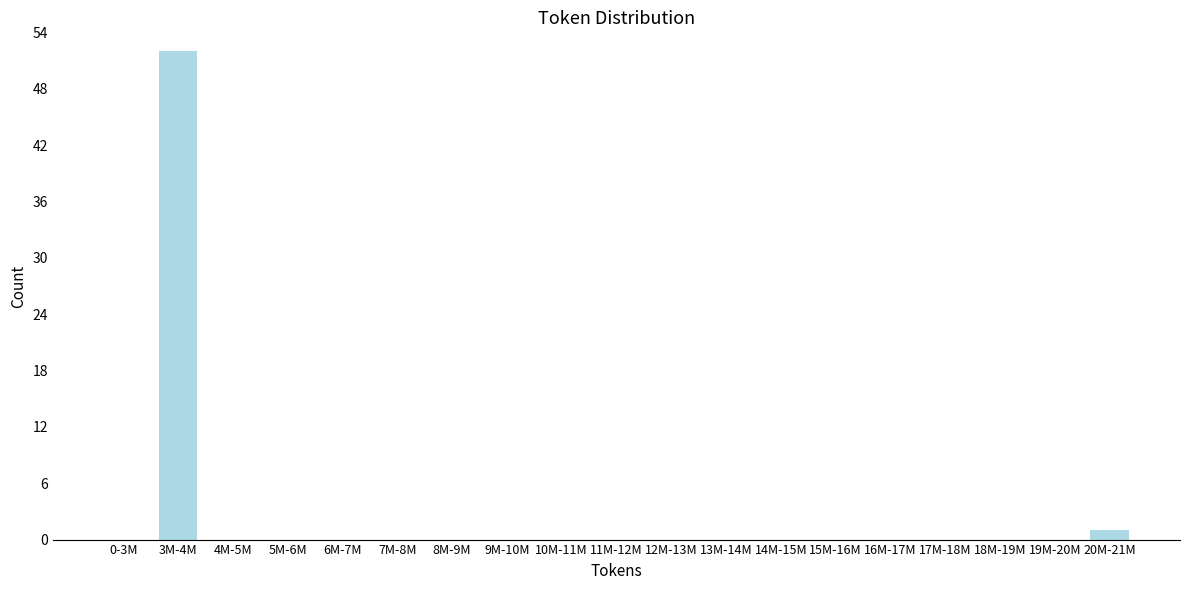

Reading right to left, extract all data points from this chart.

20M-21M=1	19M-20M=0	18M-19M=0	17M-18M=0	16M-17M=0	15M-16M=0	14M-15M=0	13M-14M=0	12M-13M=0	11M-12M=0	10M-11M=0	9M-10M=0	8M-9M=0	7M-8M=0	6M-7M=0	5M-6M=0	4M-5M=0	3M-4M=52	0-3M=0